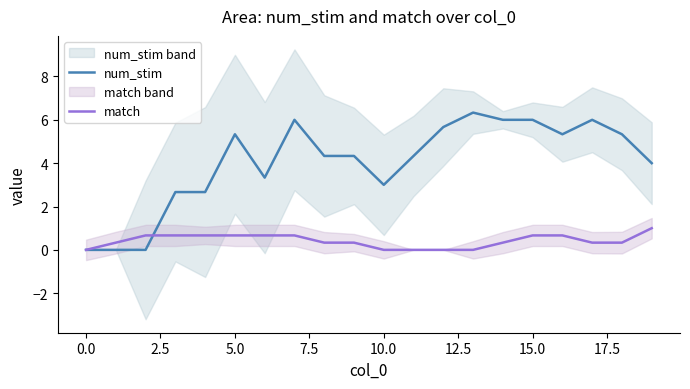

How many categories are shown in the chart?

20